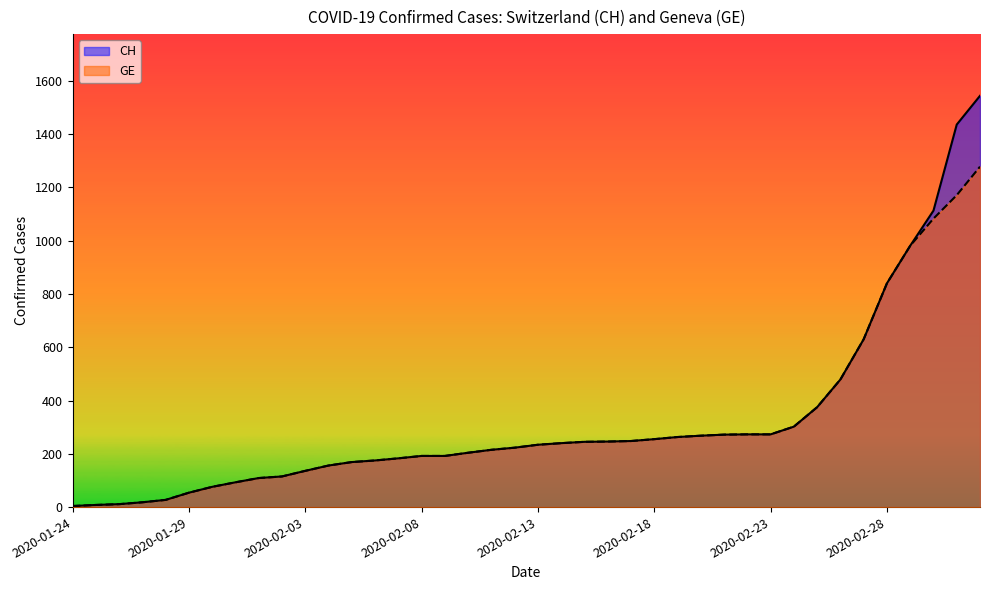

How many distinct data groups are displayed?

2